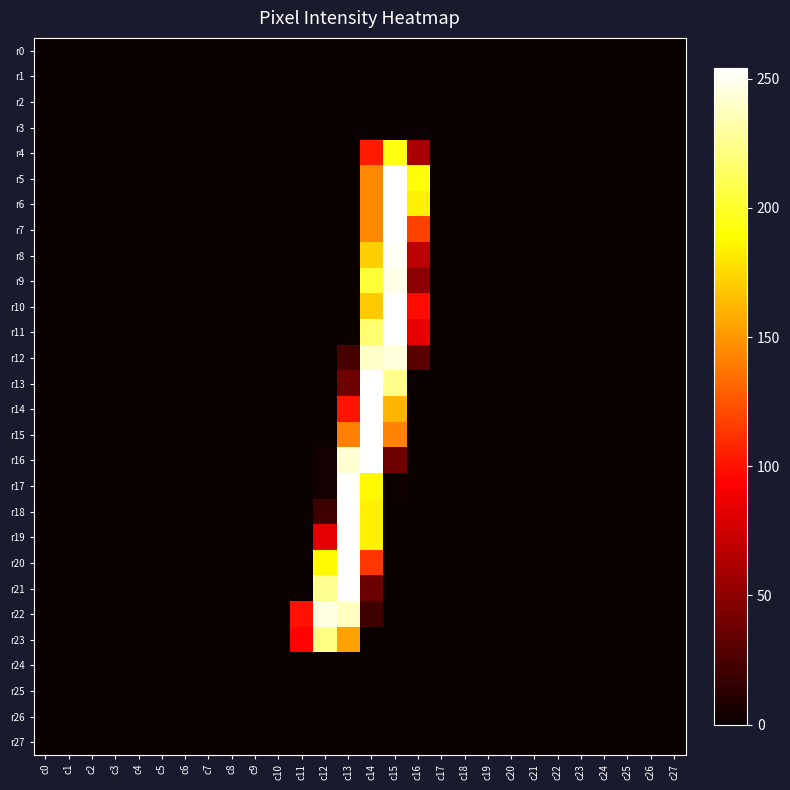

At how many categories does at least one series exceed 98?

6